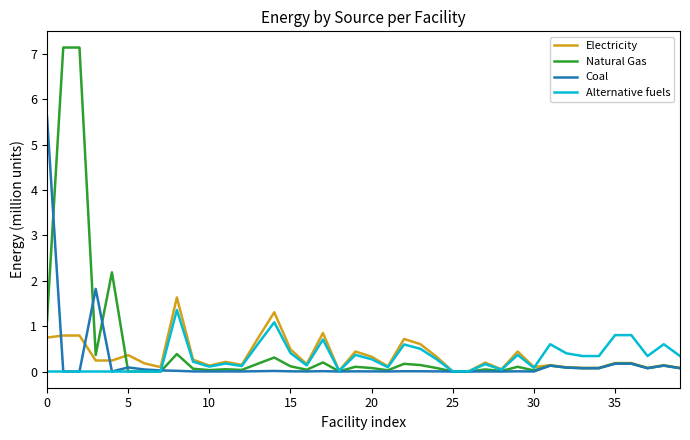

Which series has the largest range (max minus min)?

Natural Gas